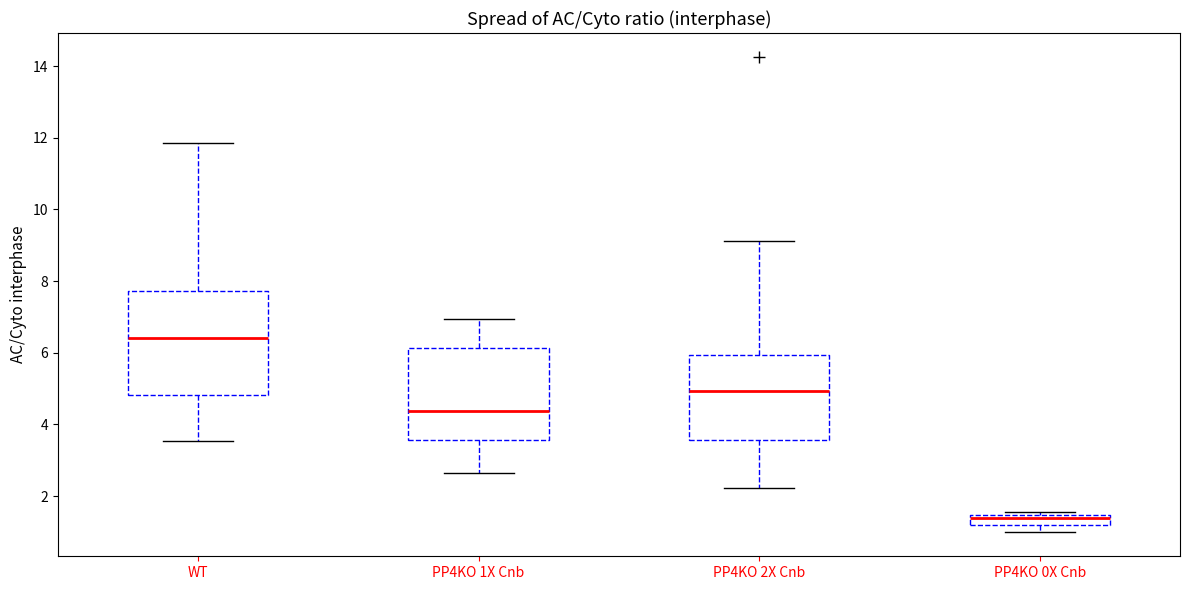

Comparing the boxes themselves (not the whiskers), which one is the tallest?

WT